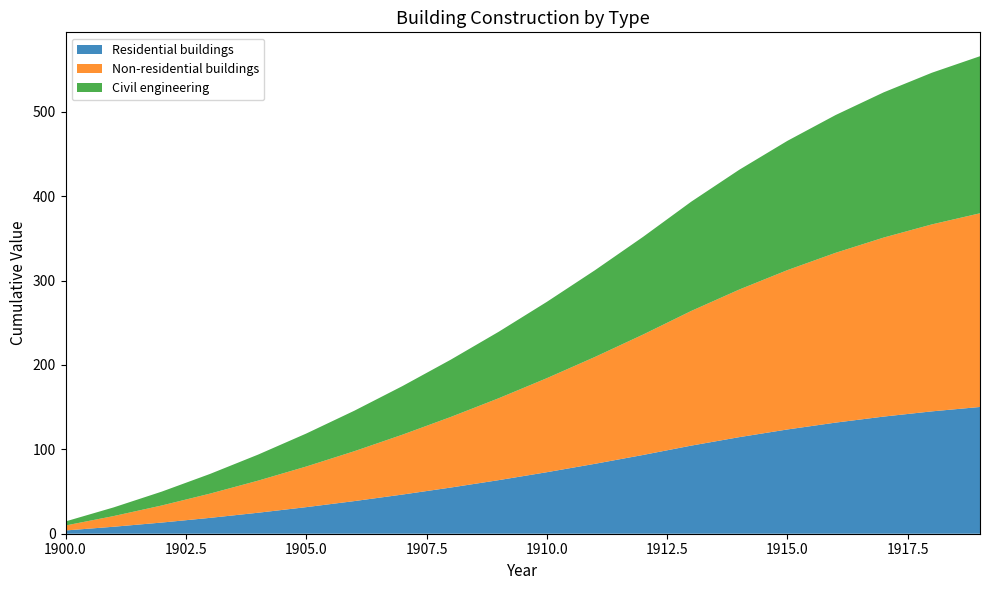

Reading left to right, extract all data points from this chart.

Residential buildings: 3.9	8.3	13.2	18.8	24.9	31.5	38.7	46.4	54.7	63.5	72.9	82.9	93.4	104.4	114.5	123.6	131.7	138.8	145.0	150.2
Non-residential buildings: 5.9	12.7	20.2	28.7	38.0	48.1	59.1	70.9	83.6	97.1	111.4	126.6	142.7	159.6	174.9	188.8	201.2	212.2	221.6	229.5
Civil engineering: 4.8	10.3	16.4	23.3	30.9	39.1	48.0	57.6	67.8	78.8	90.4	102.8	115.8	129.5	141.9	153.2	163.3	172.1	179.7	186.1